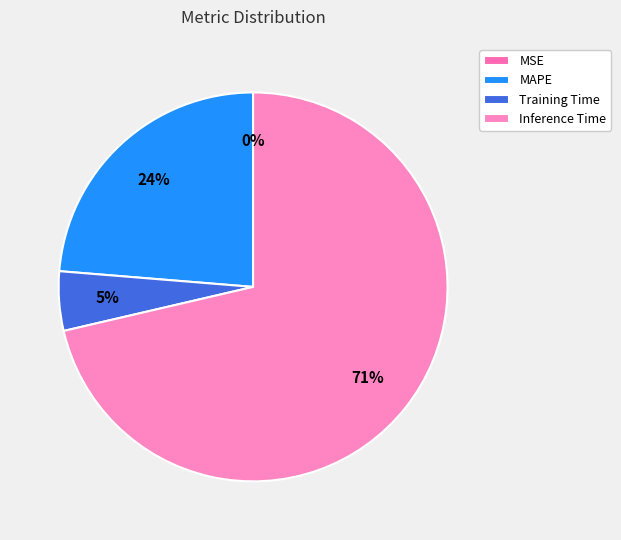

What percentage is the Inference Time slice, to the nearest percent?

71%